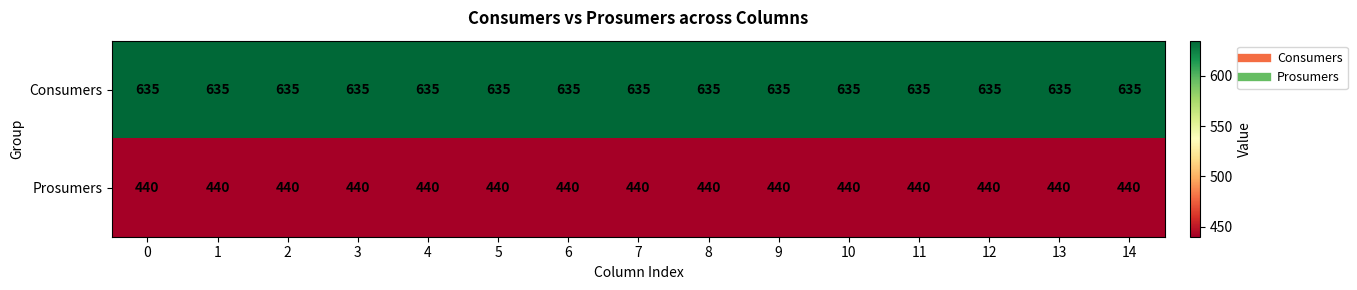

What is the spread (max minus min) of values at 5?

195